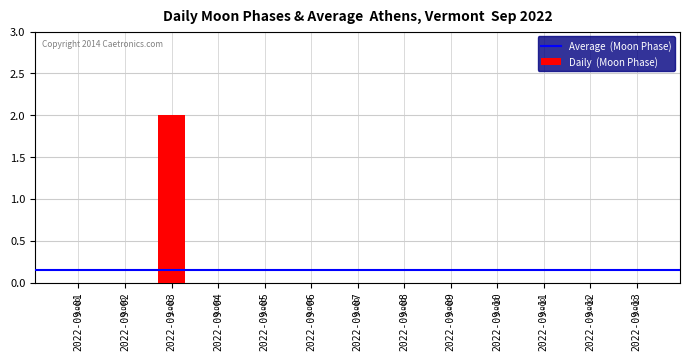

Are the bars grouped side by side (vs. stacked)?

No